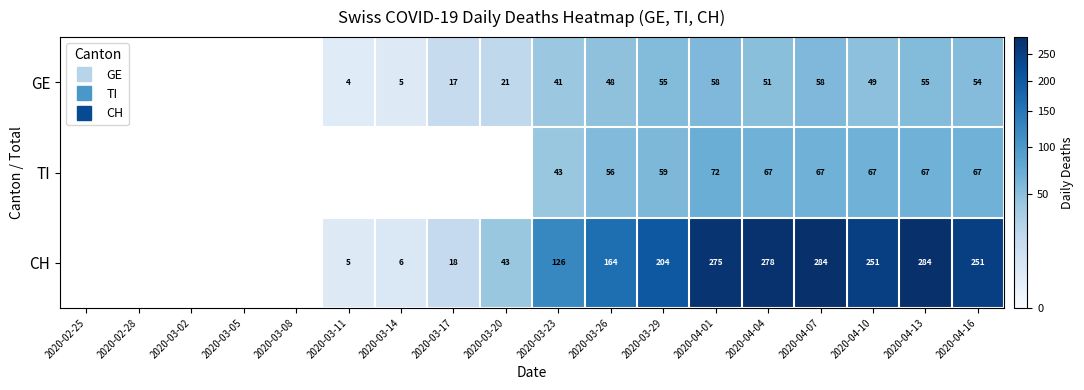

Between 2020-03-02 and 2020-03-17, which is larger?

2020-03-17